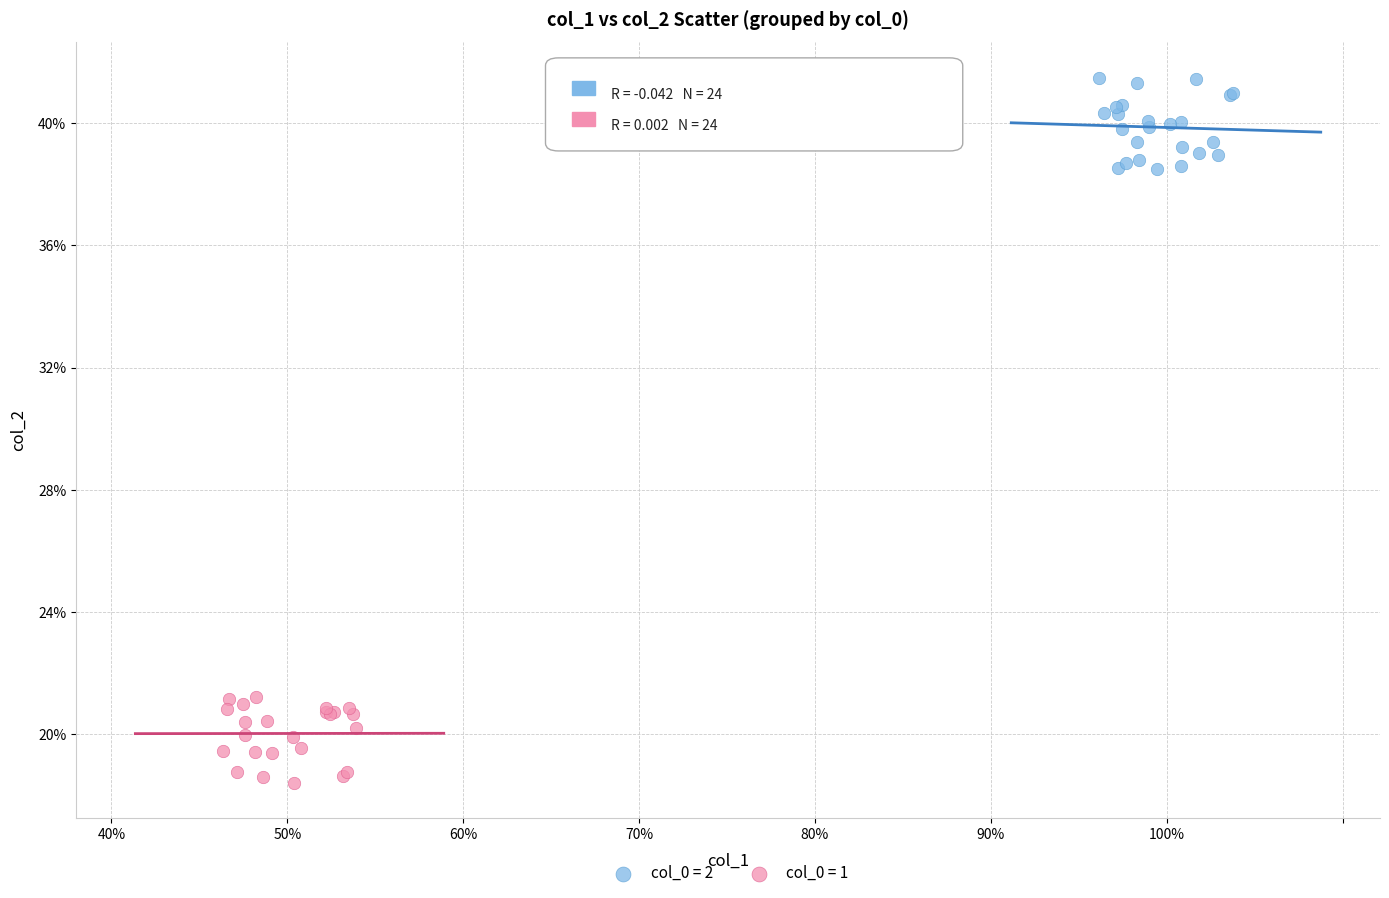

Which series contains the lowest Y value?

col_0 = 1